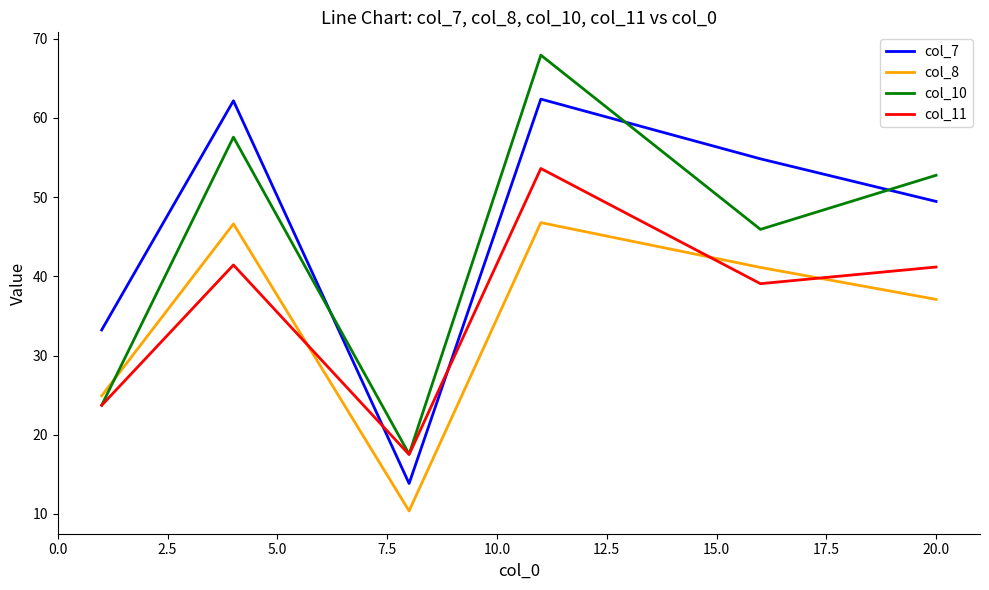

True or false: col_7 and col_8 cross at least once.

False